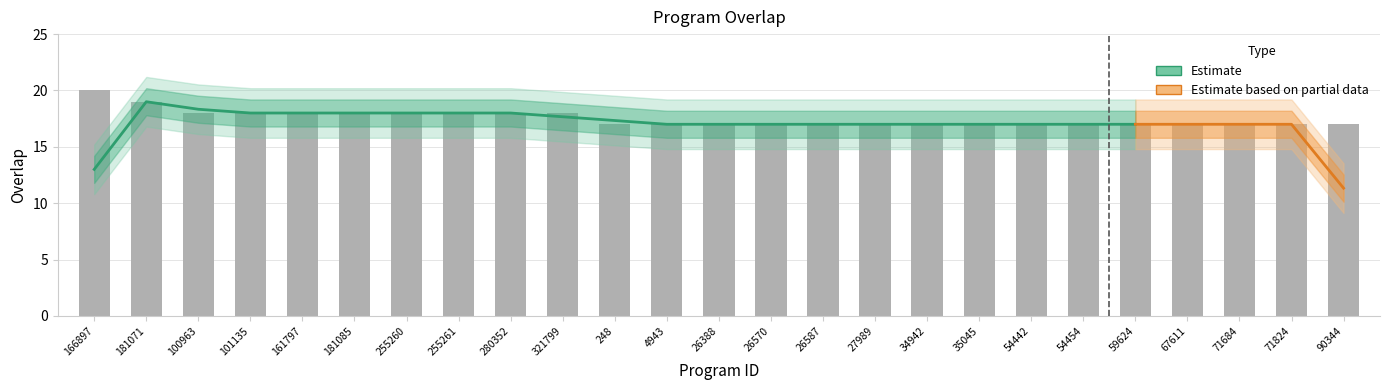

Approximately how many times larger is the value at 4943 compared to 34942?

1.0